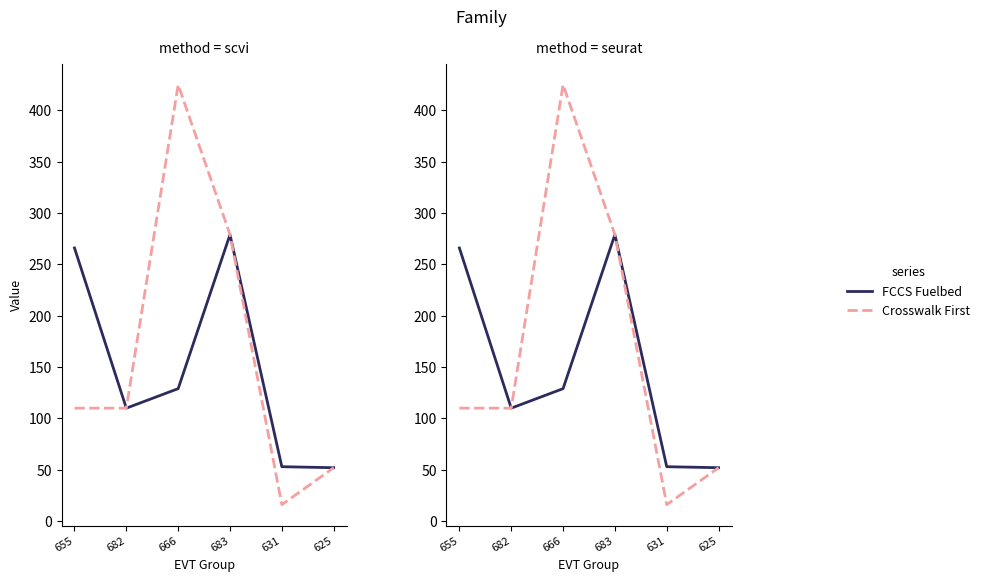

In Crosswalk First, how many points are lower than both neighbors (excluding endpoints)?

1